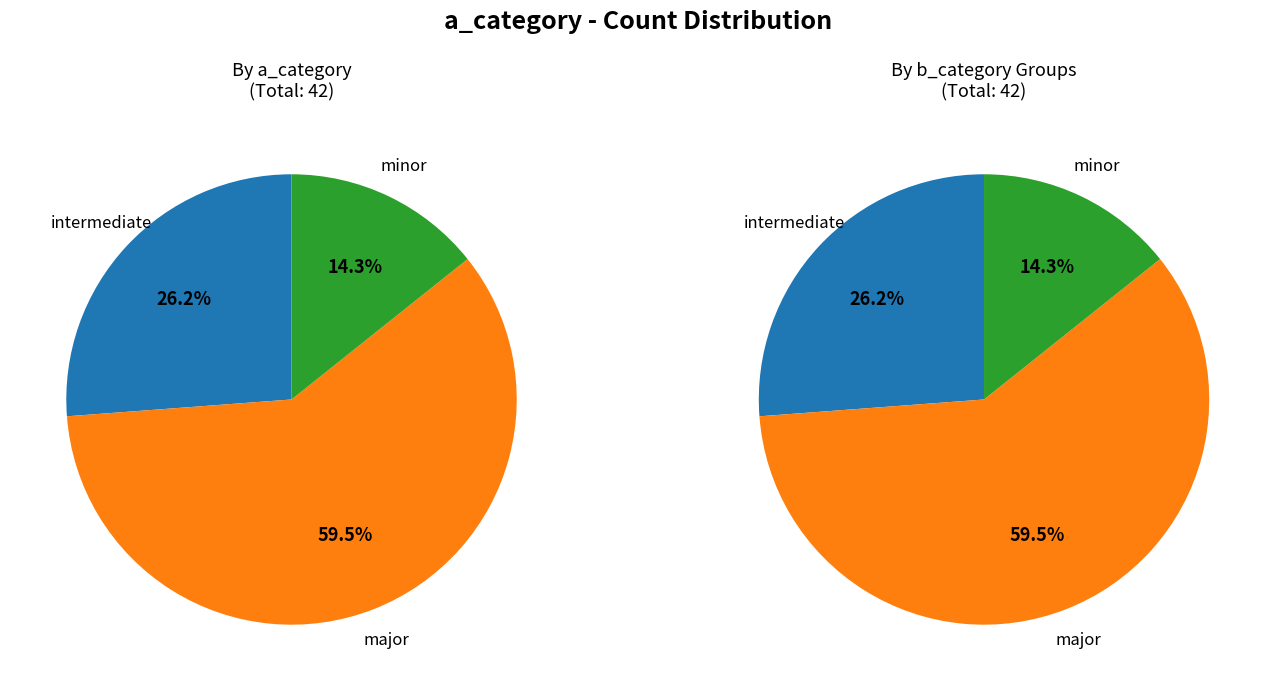

What is the majority slice?

major